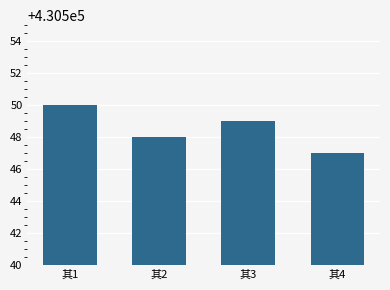

Does the chart contain any negative values?

No